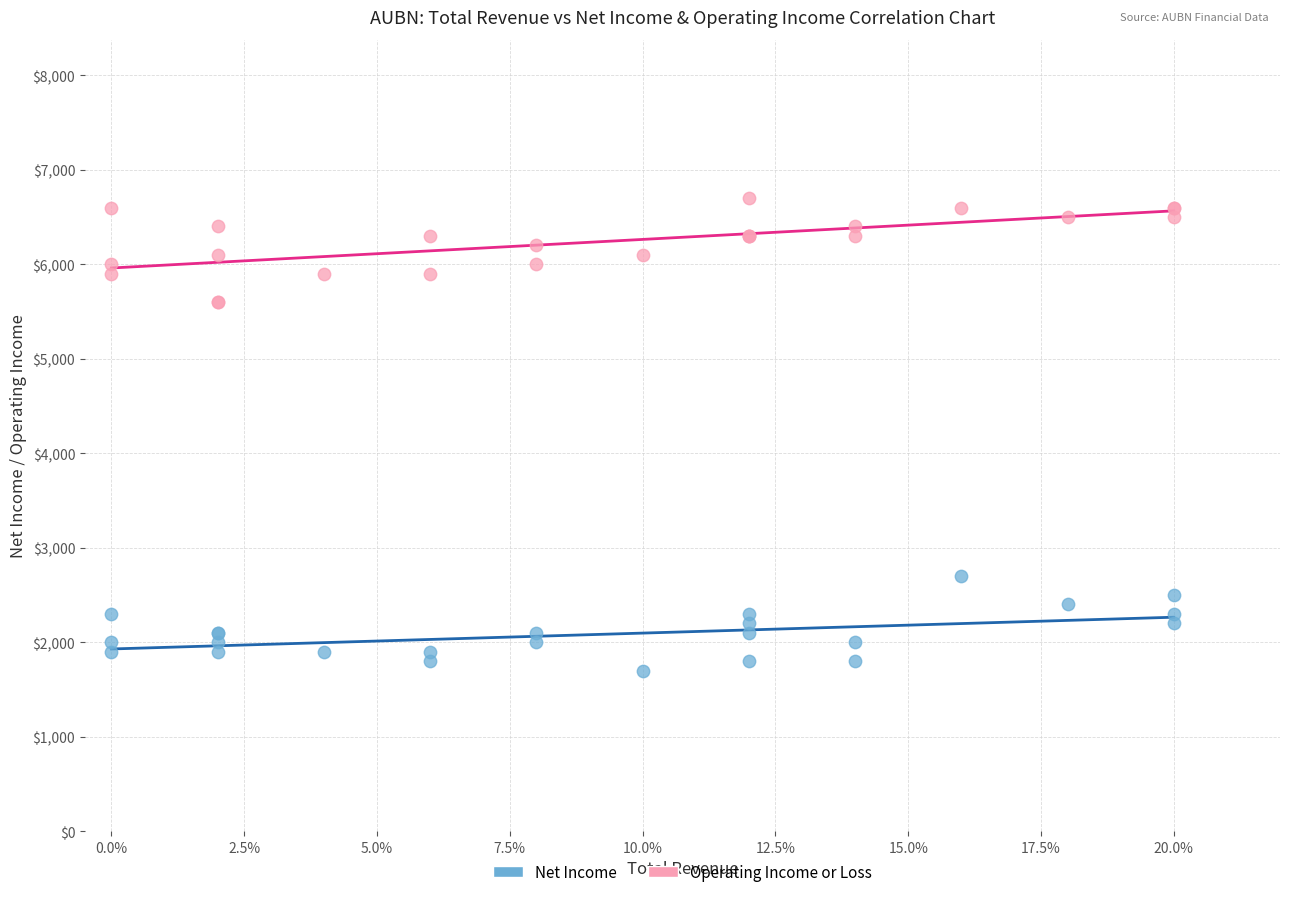

Which series contains the highest Y value?

Operating Income or Loss